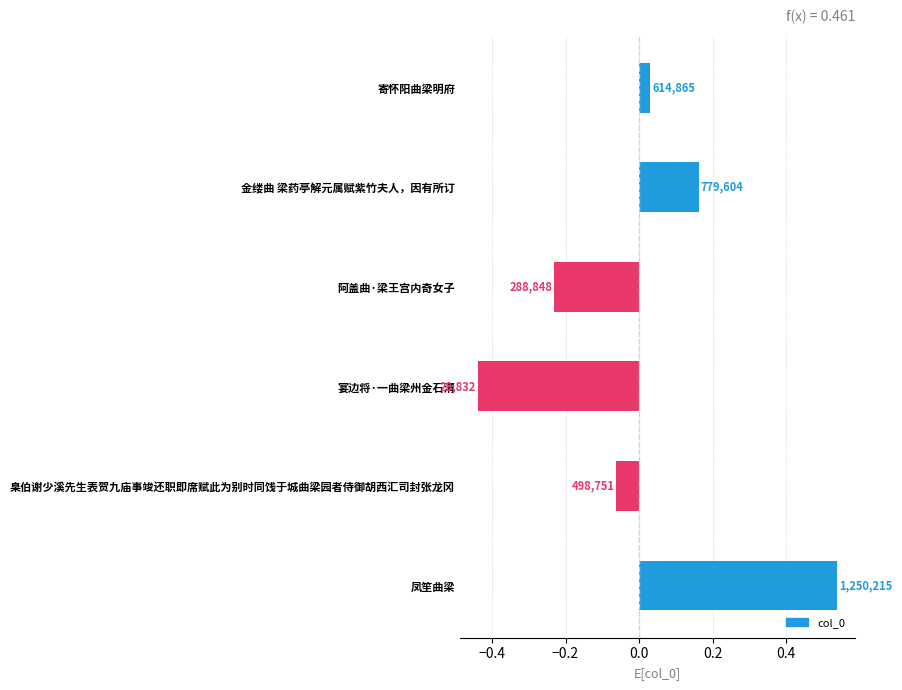

What is the greatest value displayed?

0.5